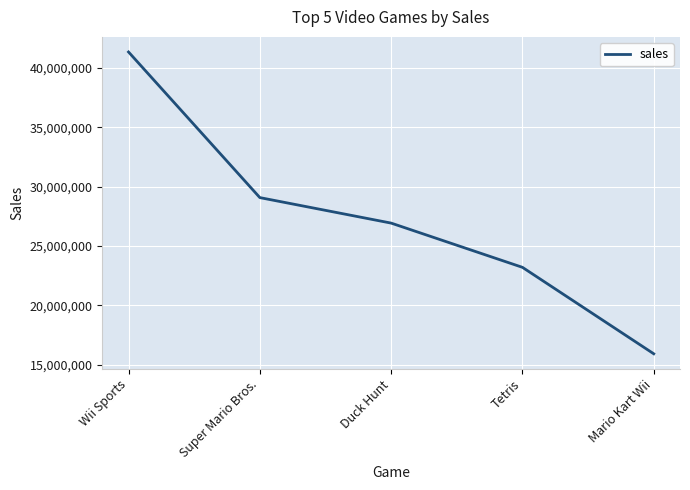

How many values are below 26930000?

2